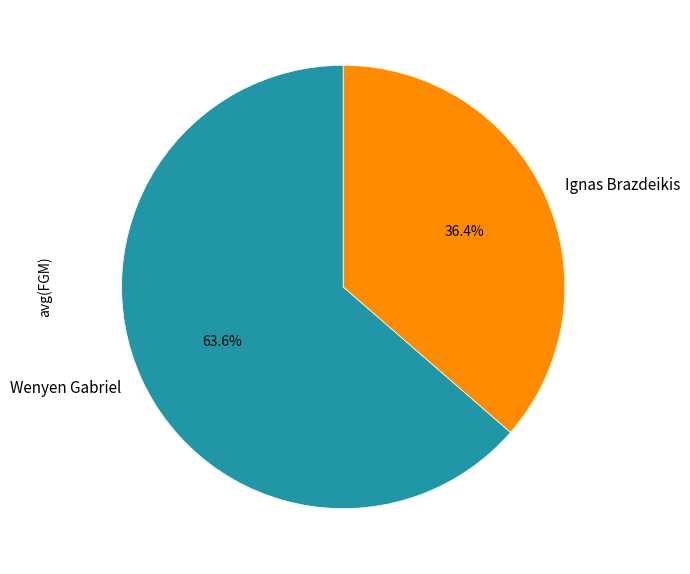

Count the number of slices in the pie.

2